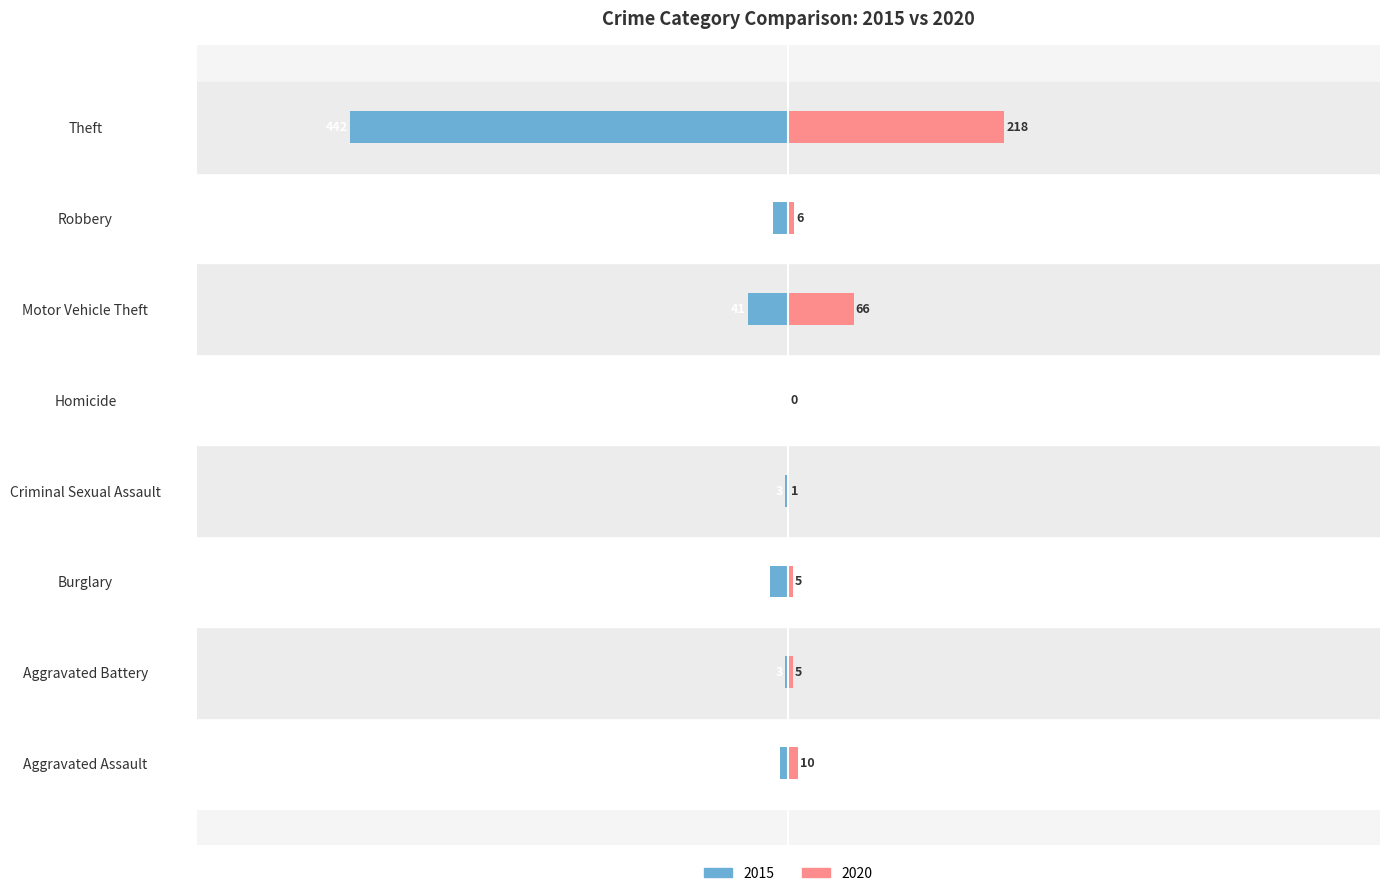

How many values in the 2020 series exceed 6?

3